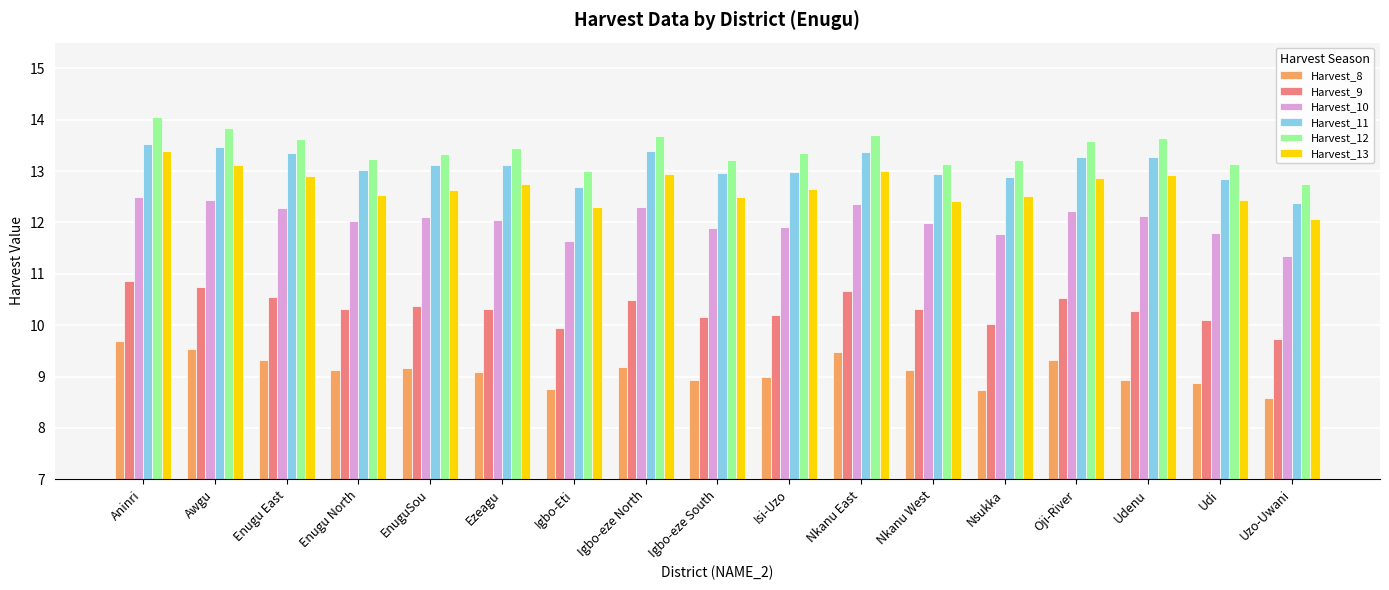

Count the number of categories in the chart.

17